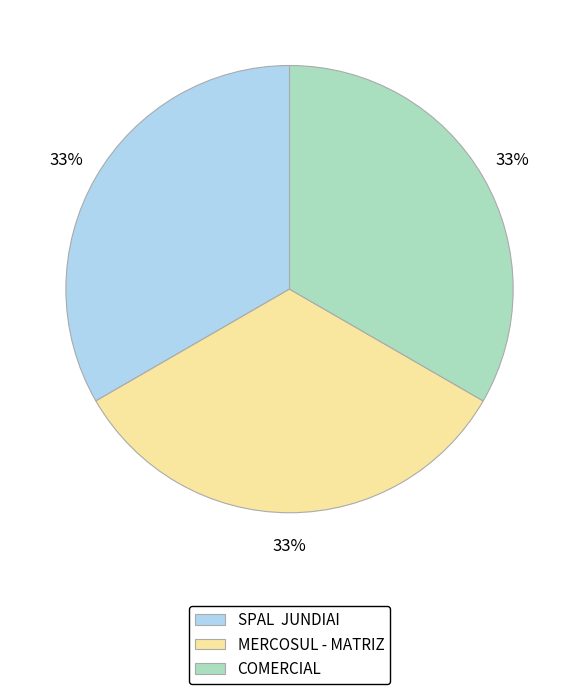

What is the ratio of the value at COMERCIAL to the value at SPAL JUNDIAI?

1.0